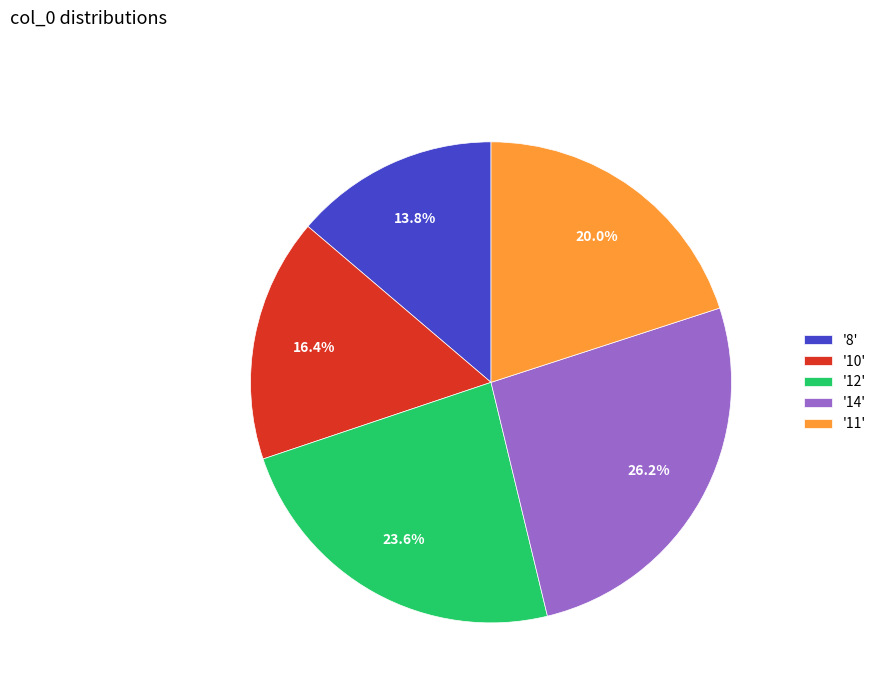

Between '14' and '11', which is larger?

'14'